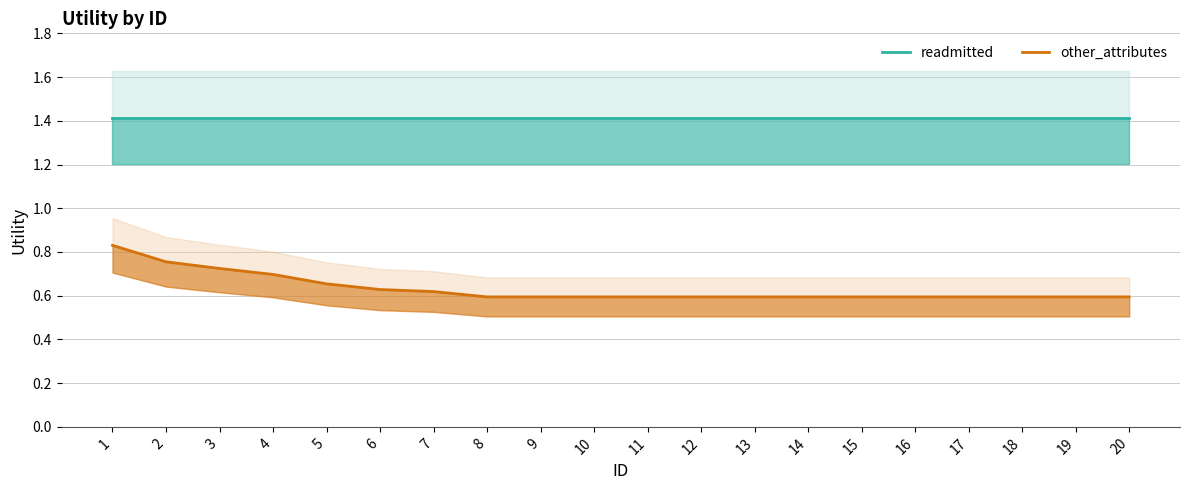

True or false: readmitted has a value of 1.4 at 16.

True